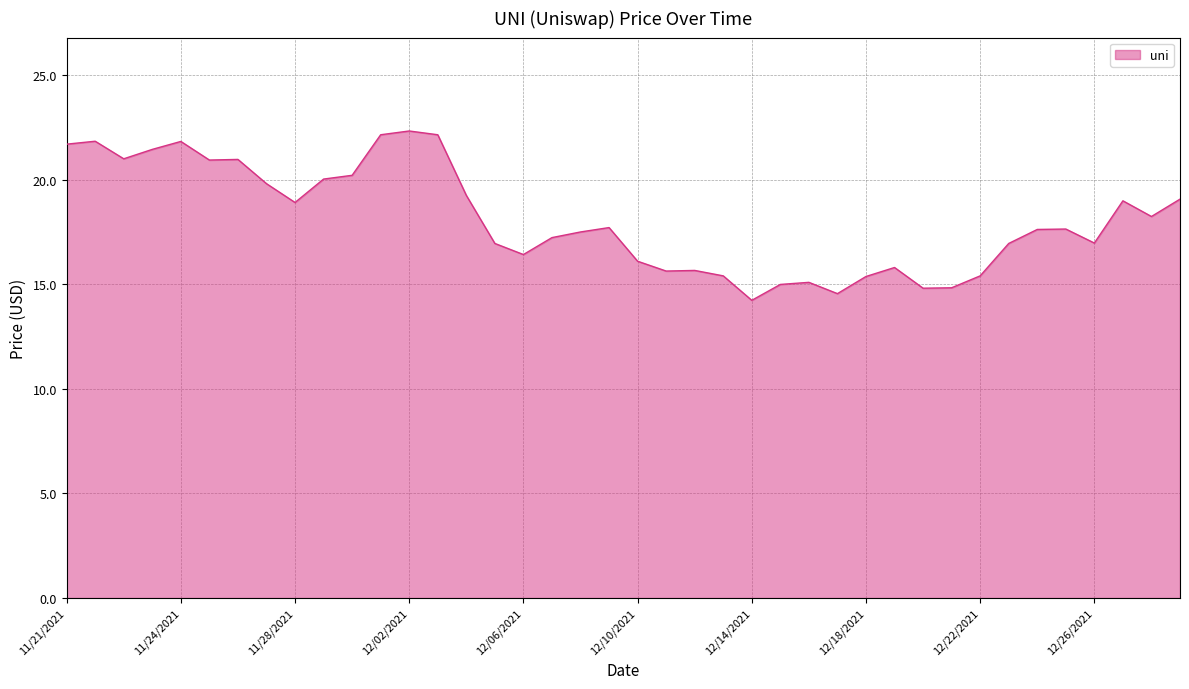

What is the difference between the maximum and minimum values?

8.1